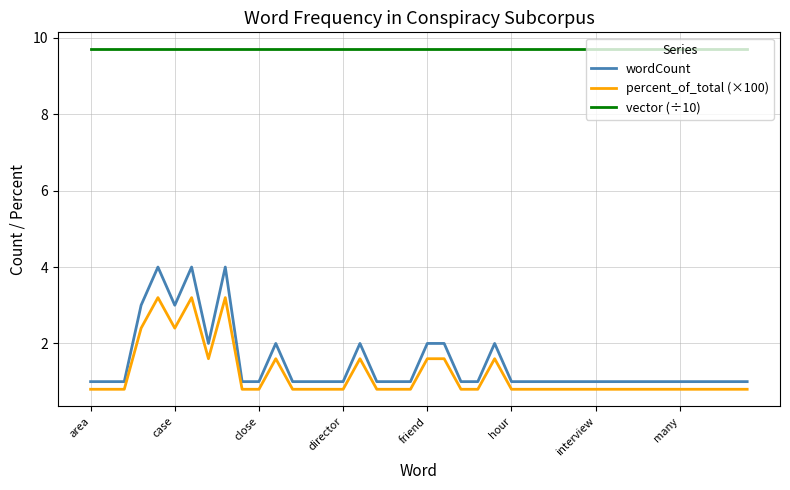

Which series has the largest total across all categories?

vector (÷10)